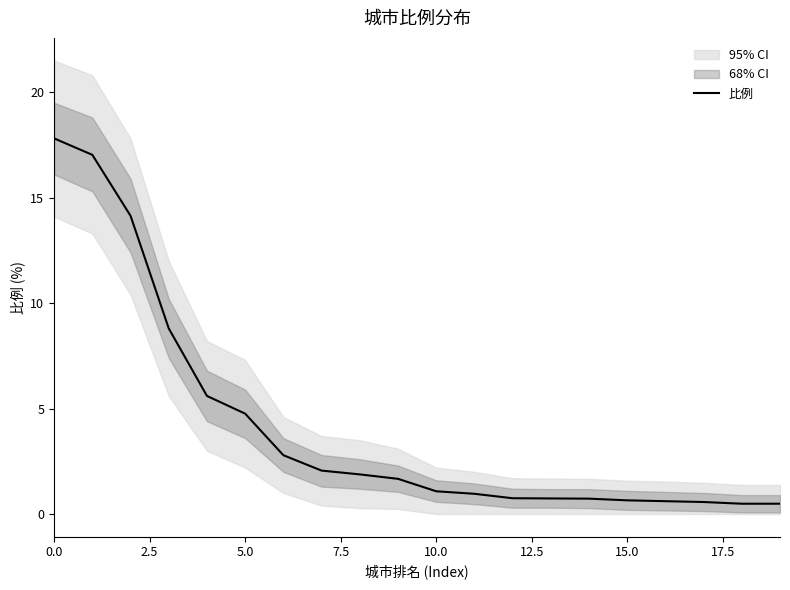

What is the average value?

4.2